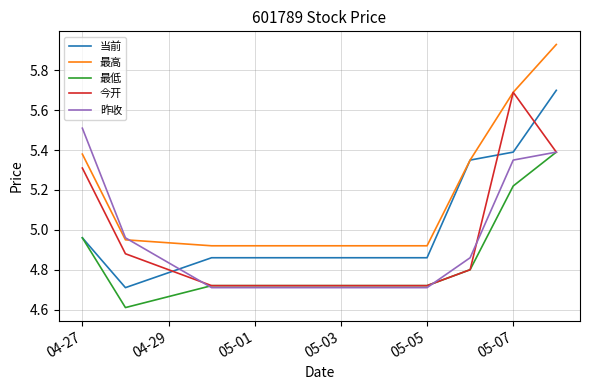

Which series has the largest total across all categories?

最高